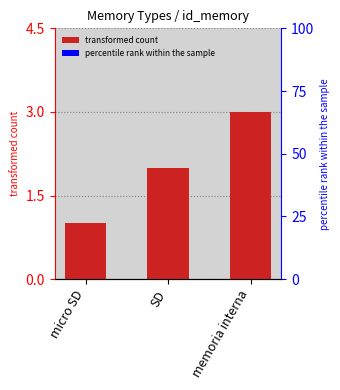

Which category has the highest value across all series?

memoria interna